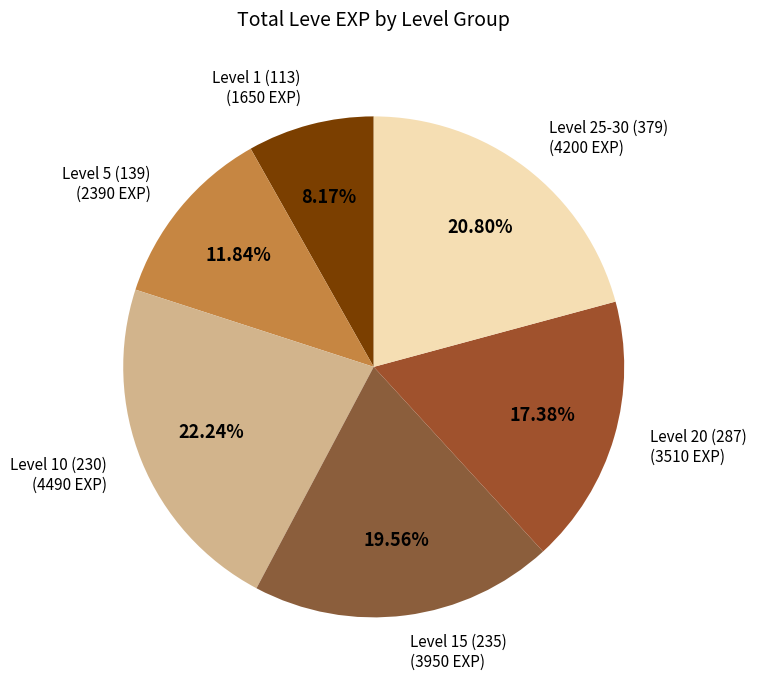

Do Level 20 (287) and Level 1 (113) together represent more than half of the pie?

No